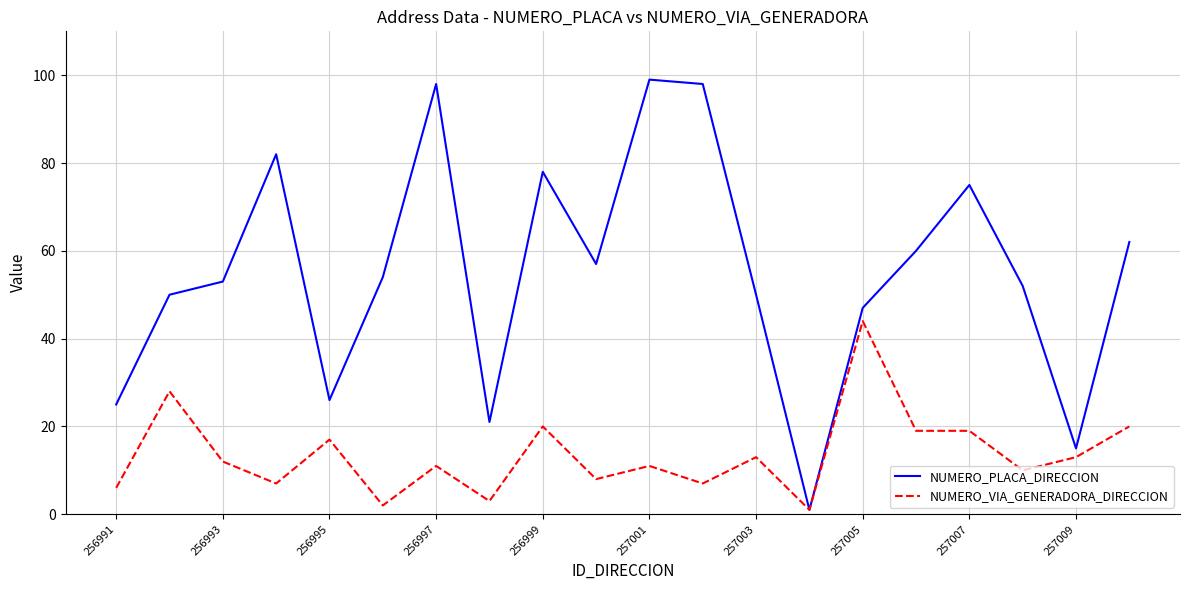

List the series in order of their overall mean, lowest first.

NUMERO_VIA_GENERADORA_DIRECCION, NUMERO_PLACA_DIRECCION